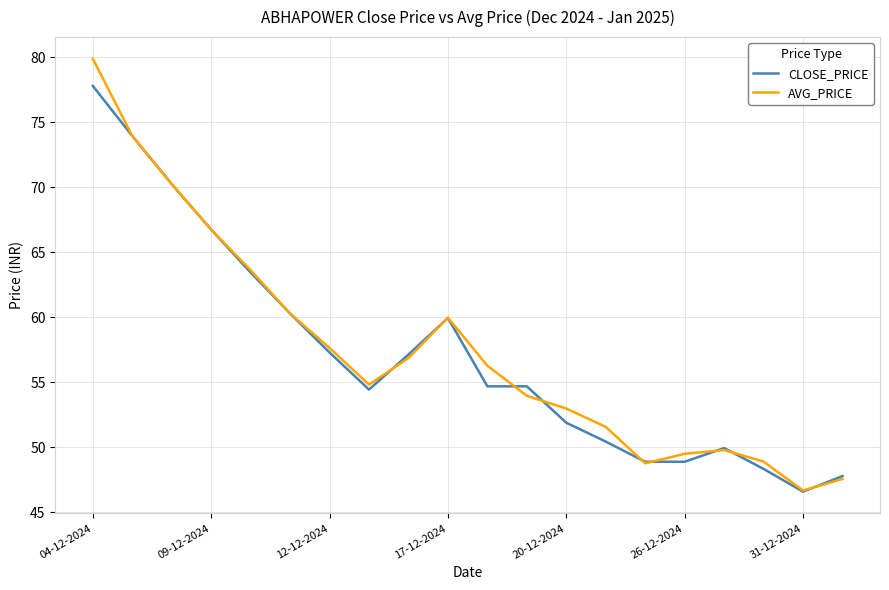

Rank the series by their maximum value, from lowest to highest.

CLOSE_PRICE, AVG_PRICE